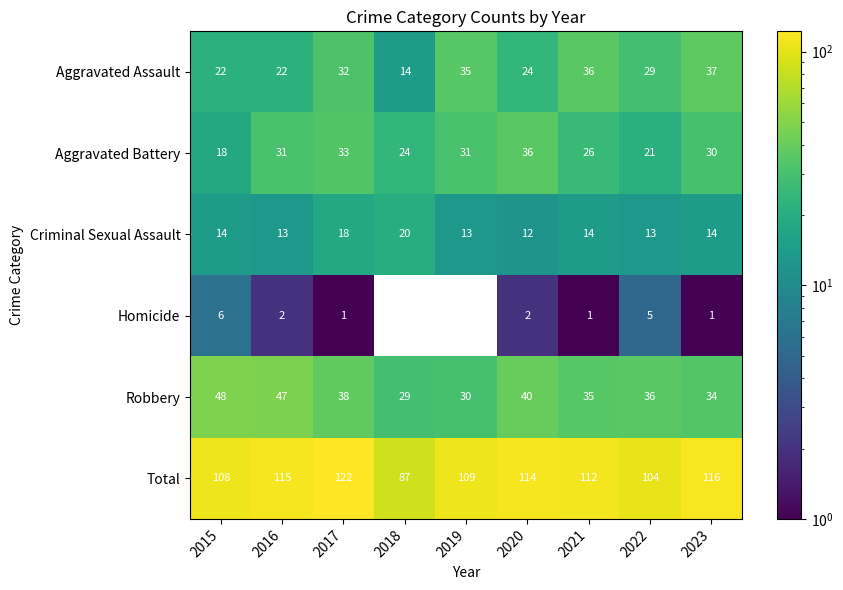

Which series has the largest range (max minus min)?

Total